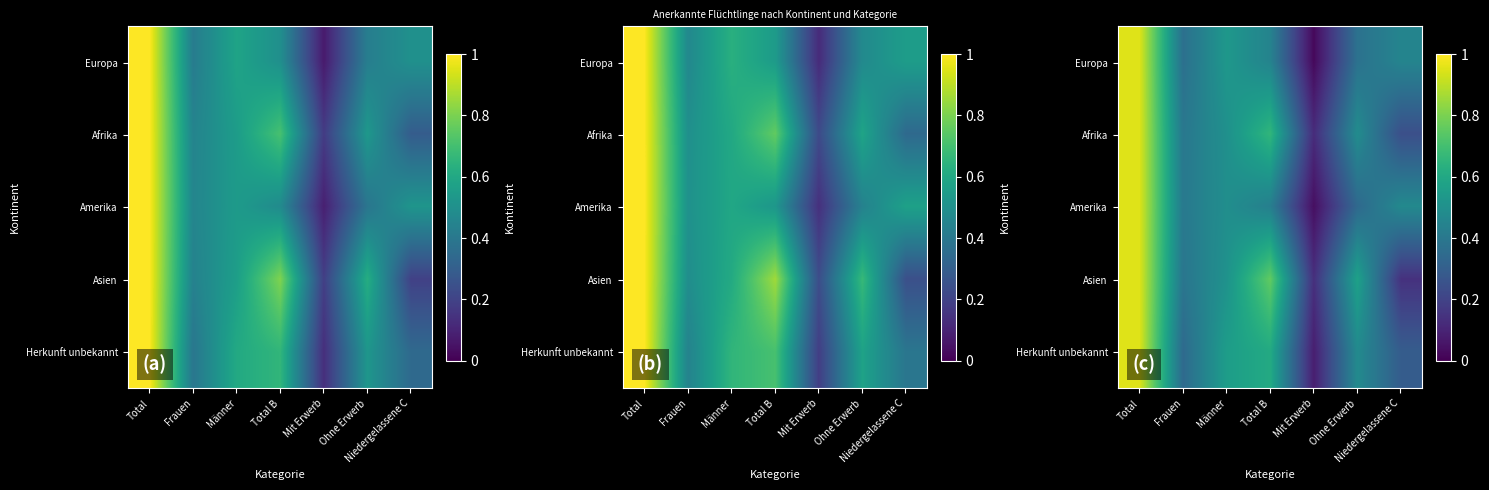

What is the difference between the maximum and minimum values in the Afrika series?

0.8